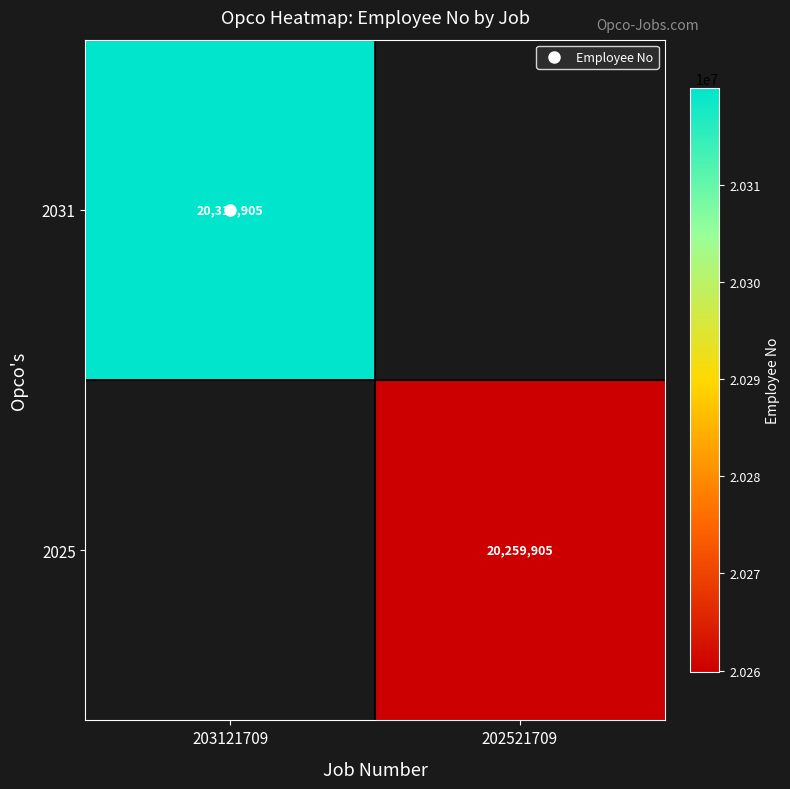

List the series in order of their overall mean, highest first.

2031, 2025